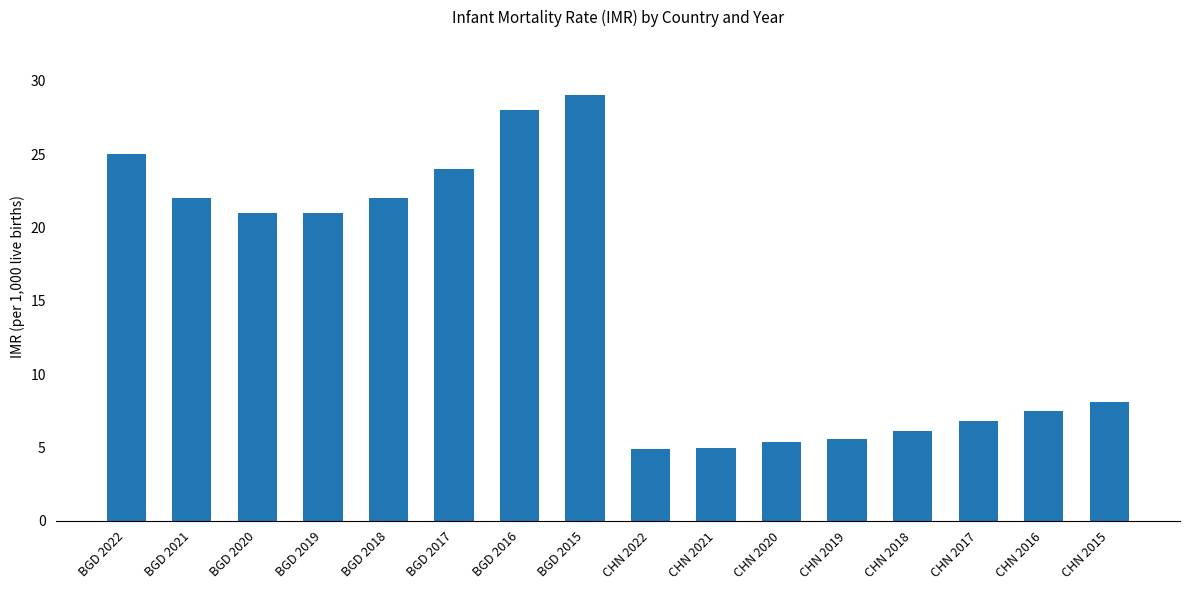

What is the value of the 12th bar from the left?

5.6